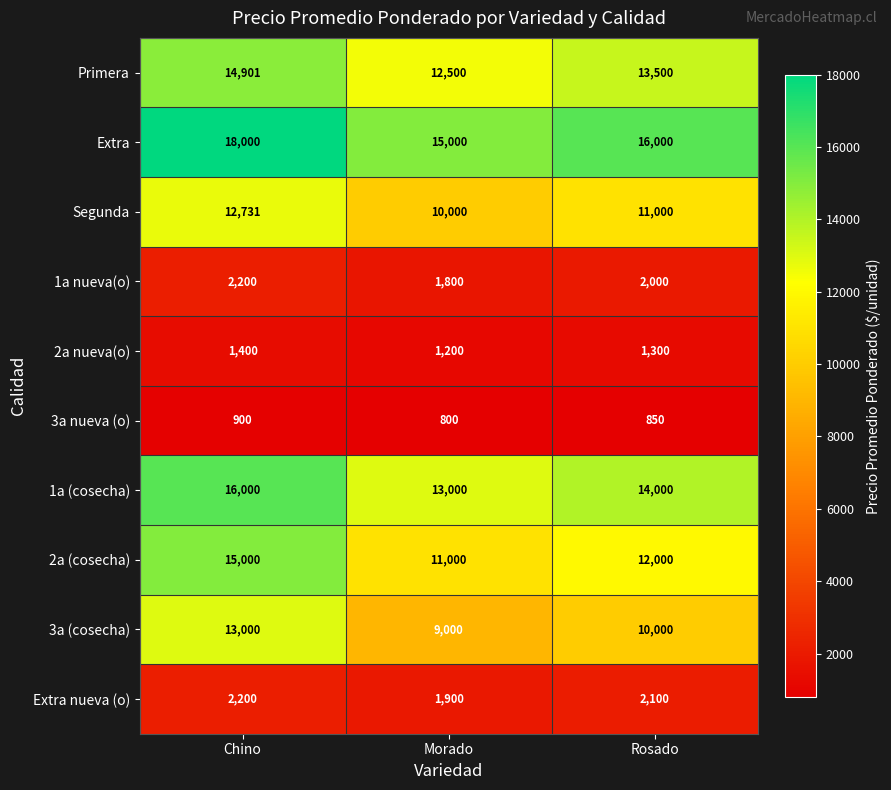

List the labels in order of Primera value, smallest first.

Morado, Rosado, Chino